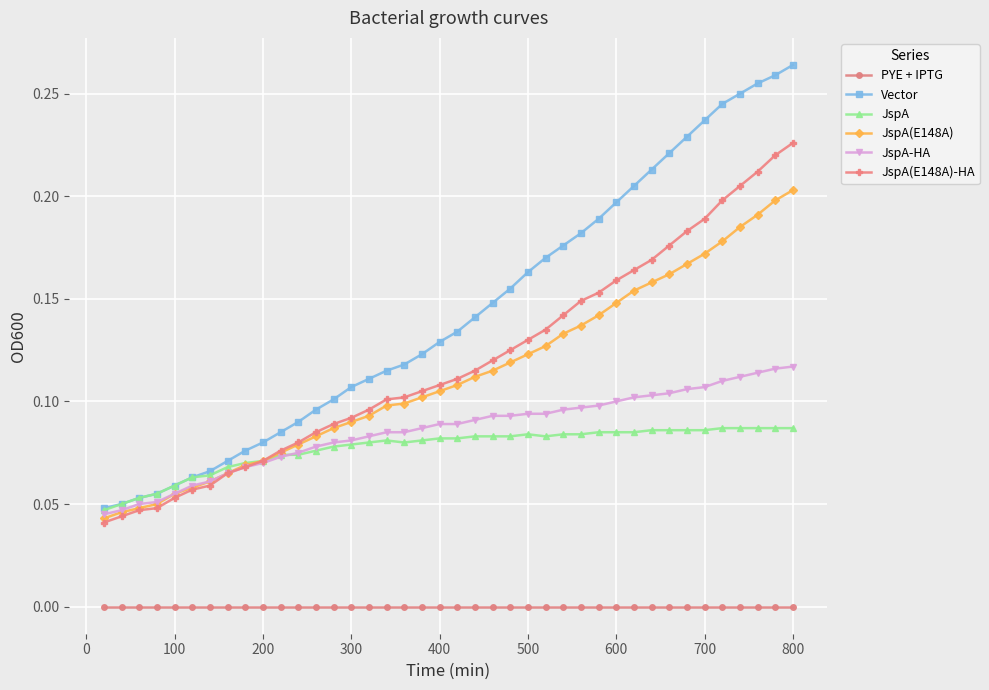

How many lines are shown in the chart?

6